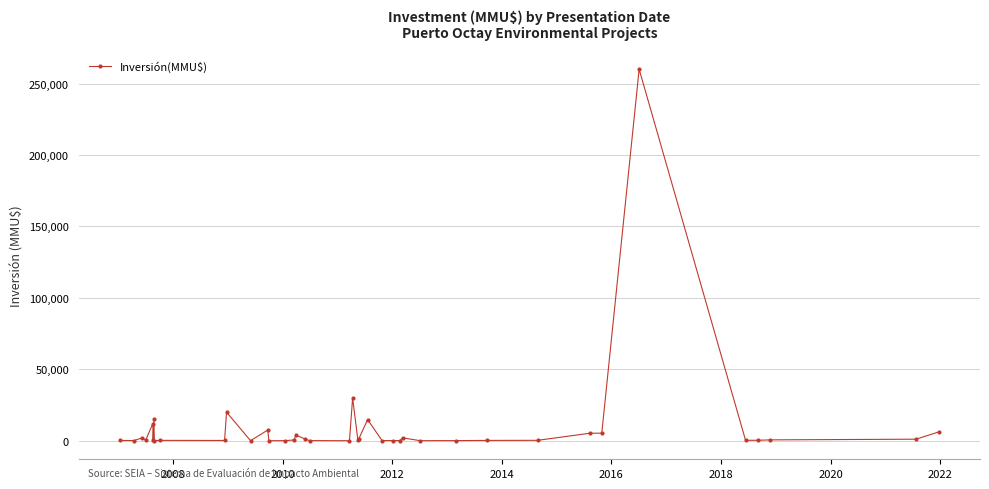

What is the difference between the maximum and minimum values?

260000